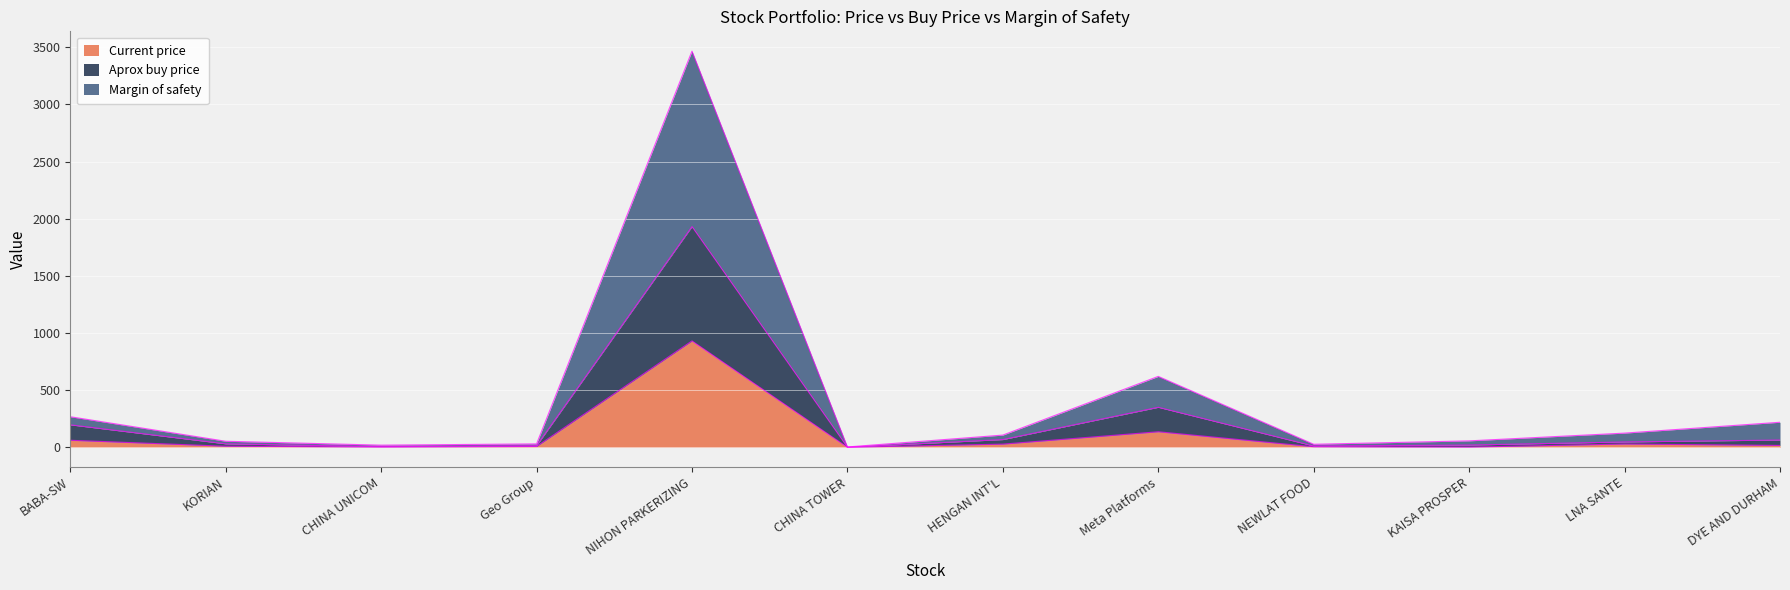

How many lines are shown in the chart?

3